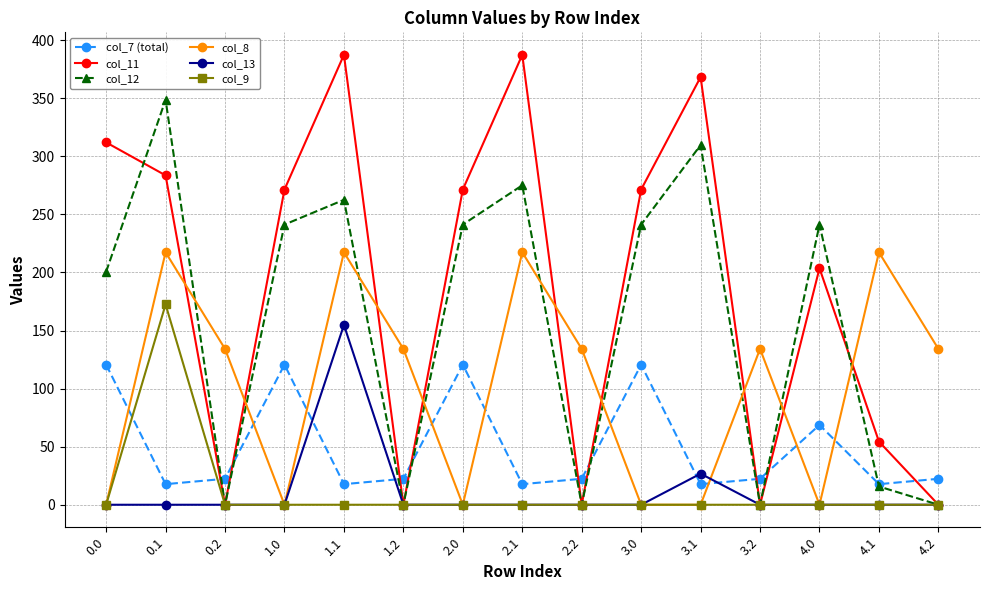

List the series in order of their peak value, lowest first.

col_7 (total), col_13, col_9, col_8, col_12, col_11